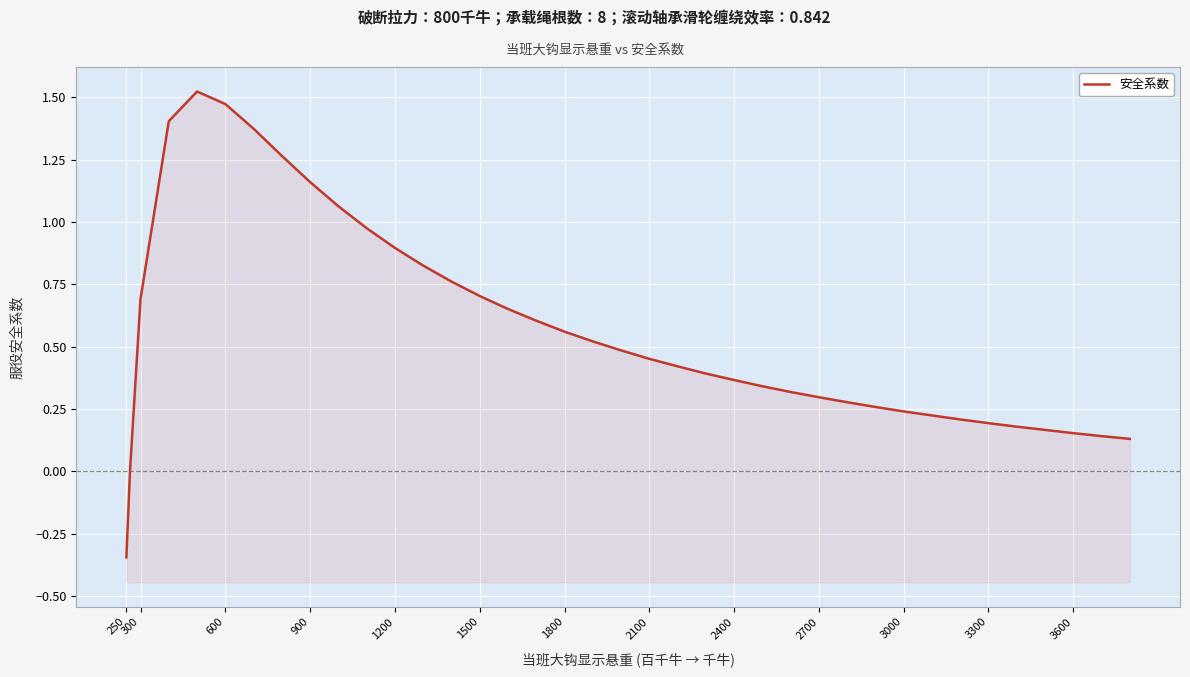

True or false: the data has more than 1 interior local peaks.

False